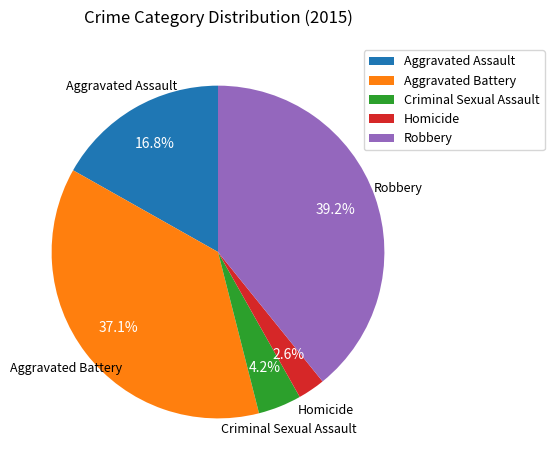

The Aggravated Battery slice represents 50% of the pie. True or false?

False